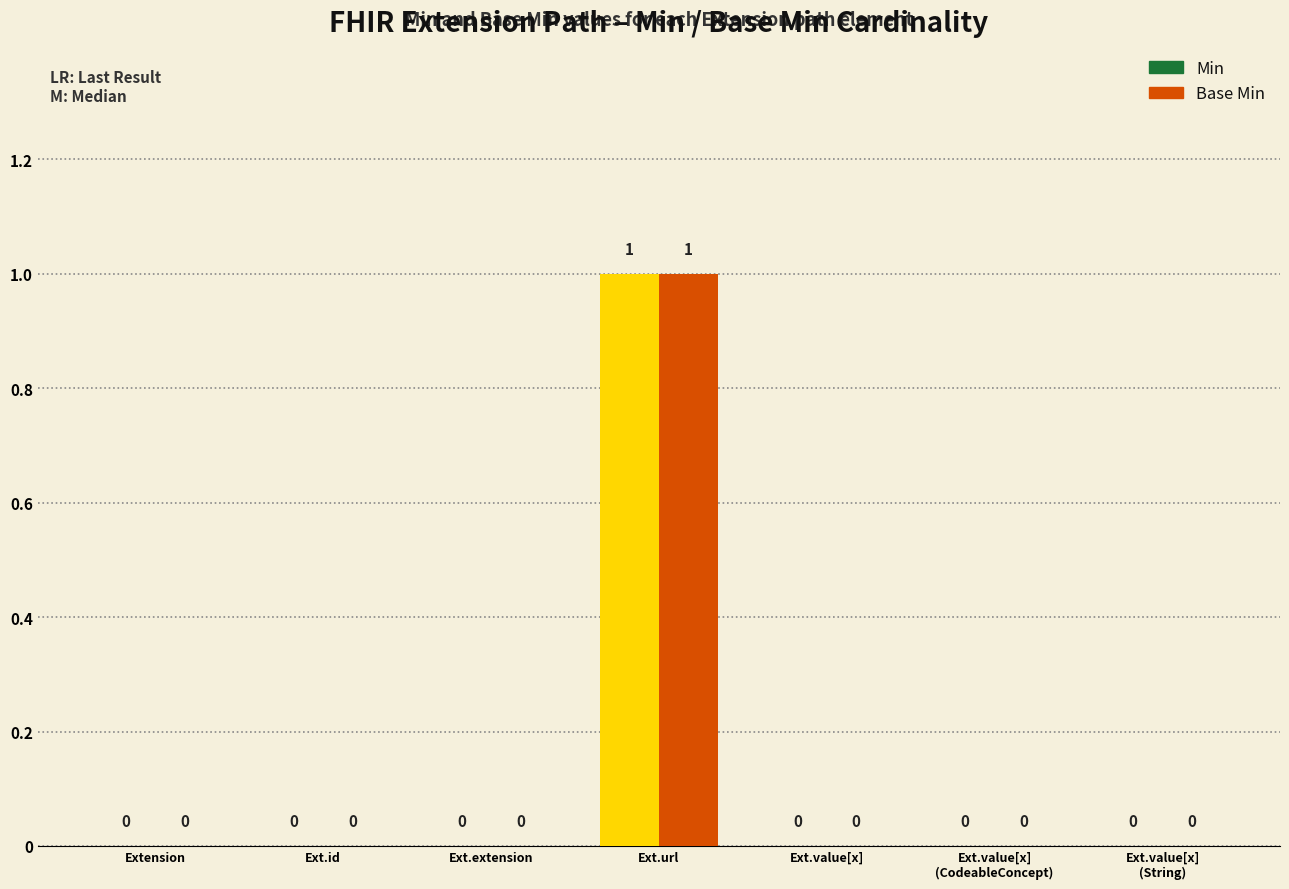

How many Base Min values are between 0 and 1?

7